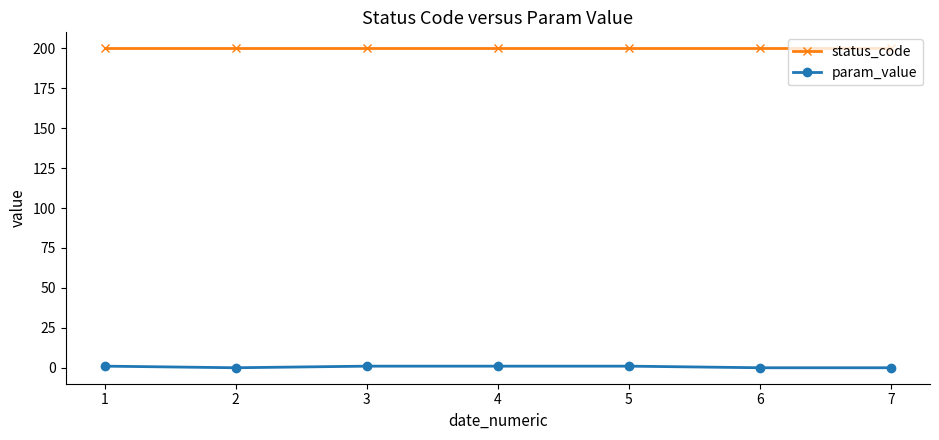

What are all the series names shown in the legend?

status_code, param_value